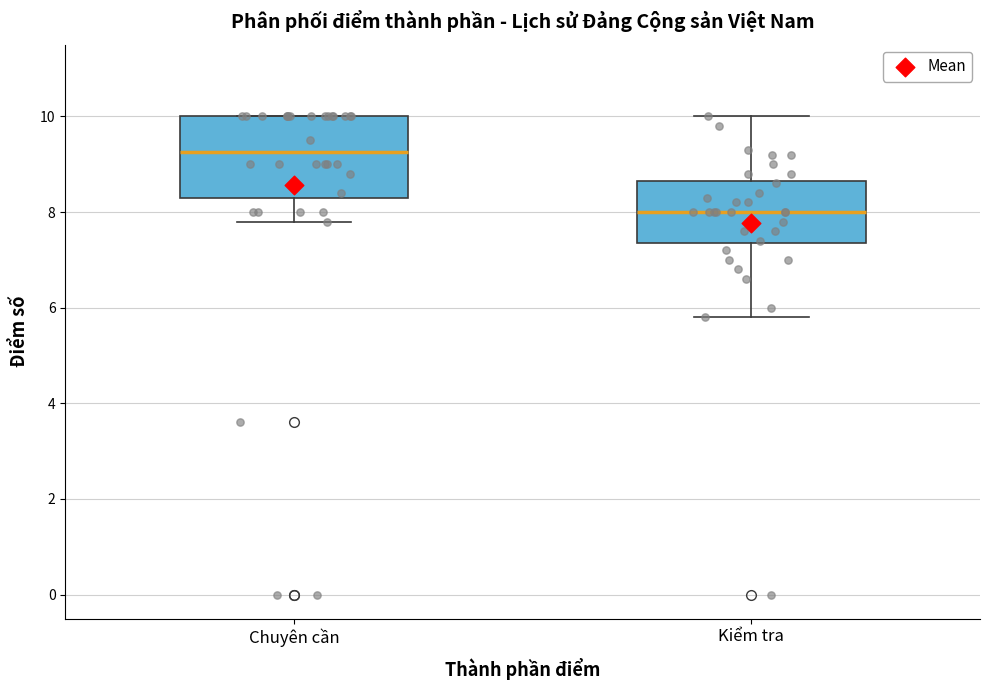

Reading left to right, transcribe this box plot: for each box, give where its median line is, the range the box spans, and where its two whiskers end, as read against the y-axis. The values are not printed on the chart, so give them approximately, as read against the axis.

Chuyên cần: median 9.2, box 8.4 to 10.0, whiskers 7.8 to 10.0
Kiểm tra: median 8.0, box 7.4 to 8.6, whiskers 5.8 to 10.0